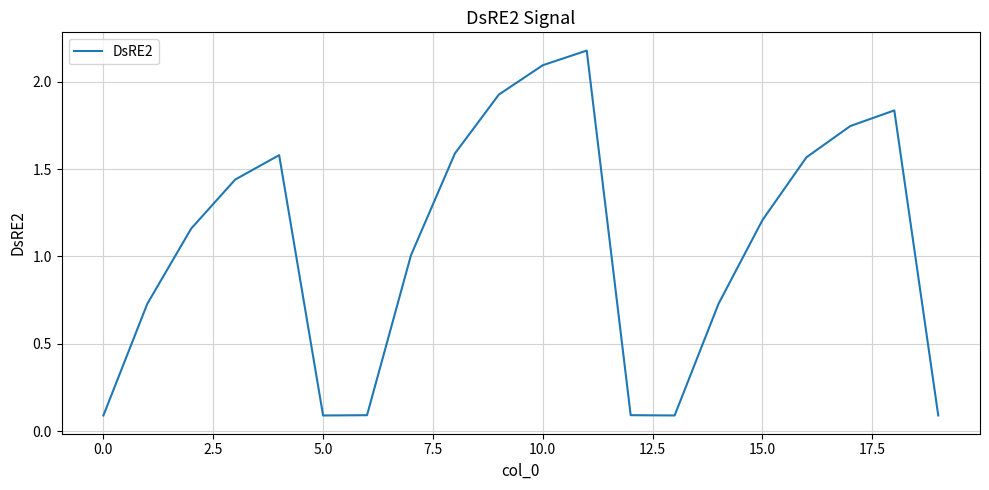

What is the maximum value shown in the chart?

2.2